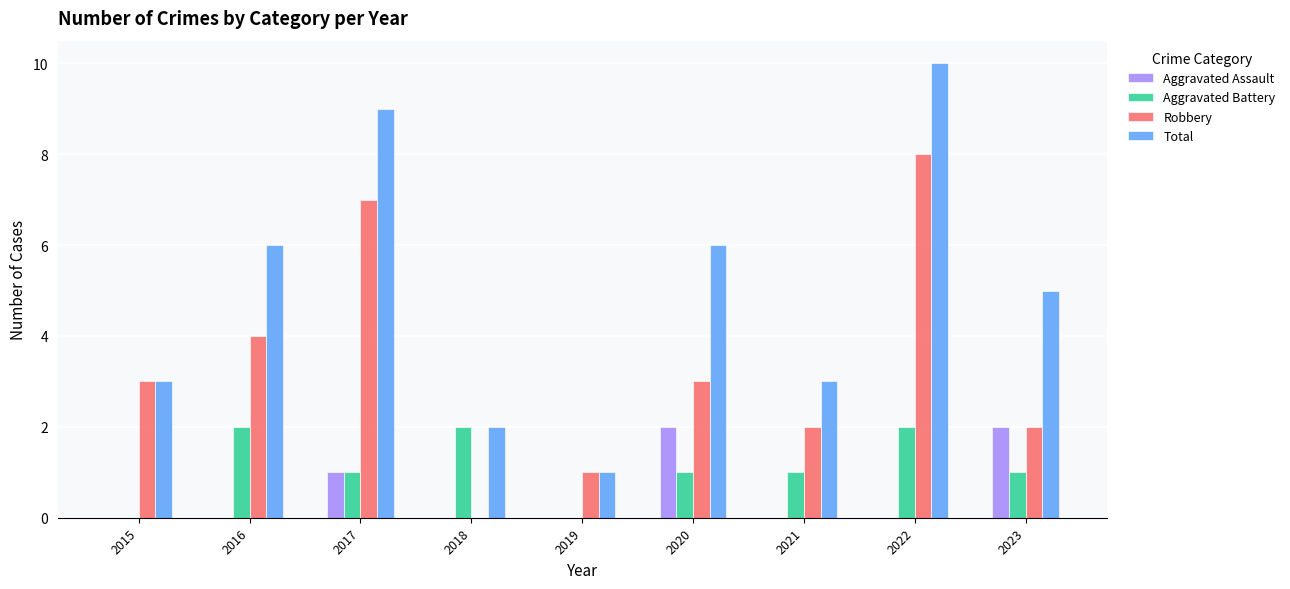

What are all the series names shown in the legend?

Aggravated Assault, Aggravated Battery, Robbery, Total